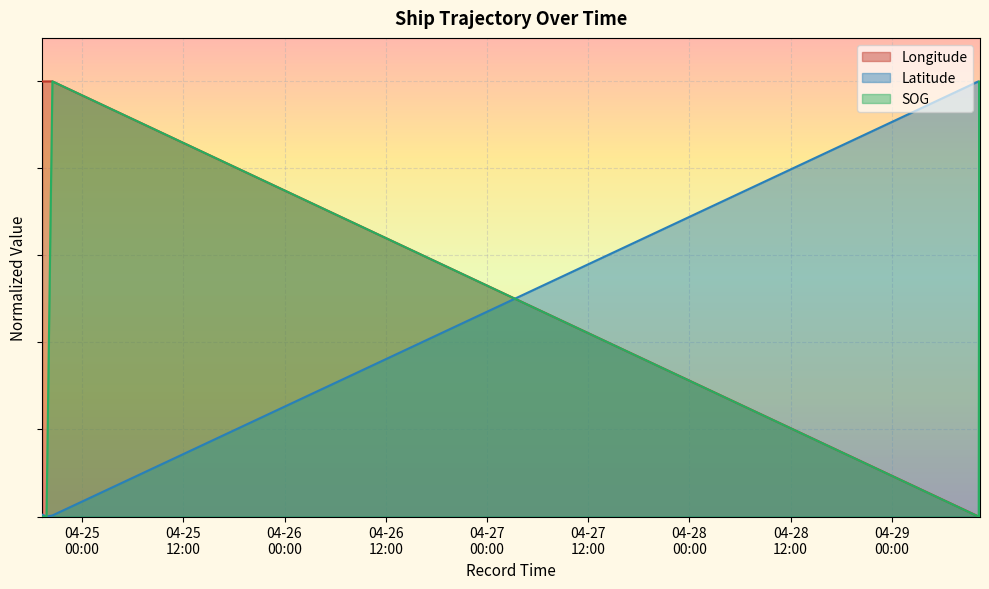

What is the sum of all Longitude values?

3.0